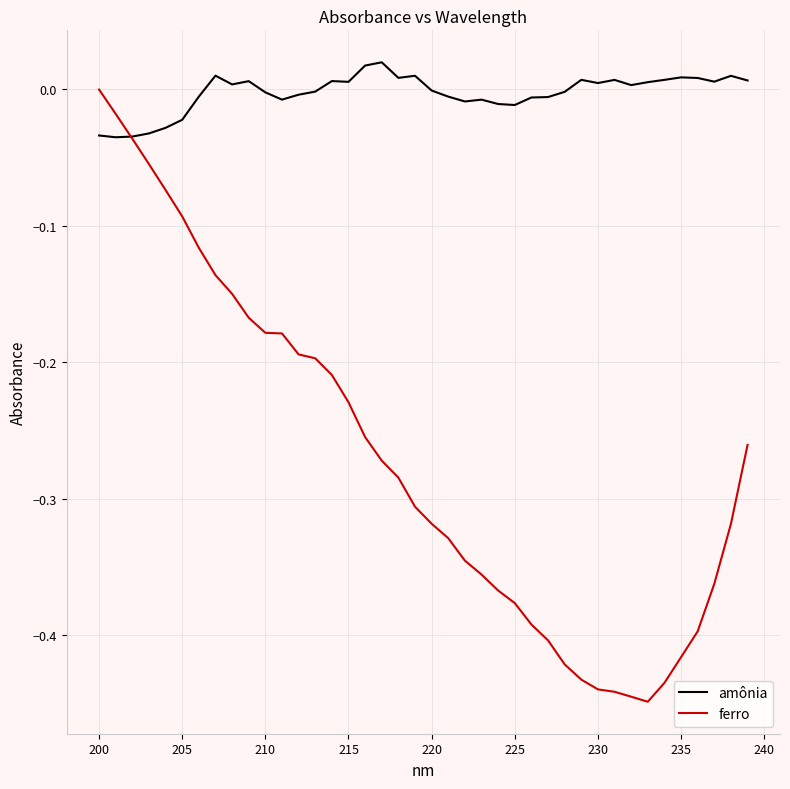

What are all the series names shown in the legend?

amônia, ferro